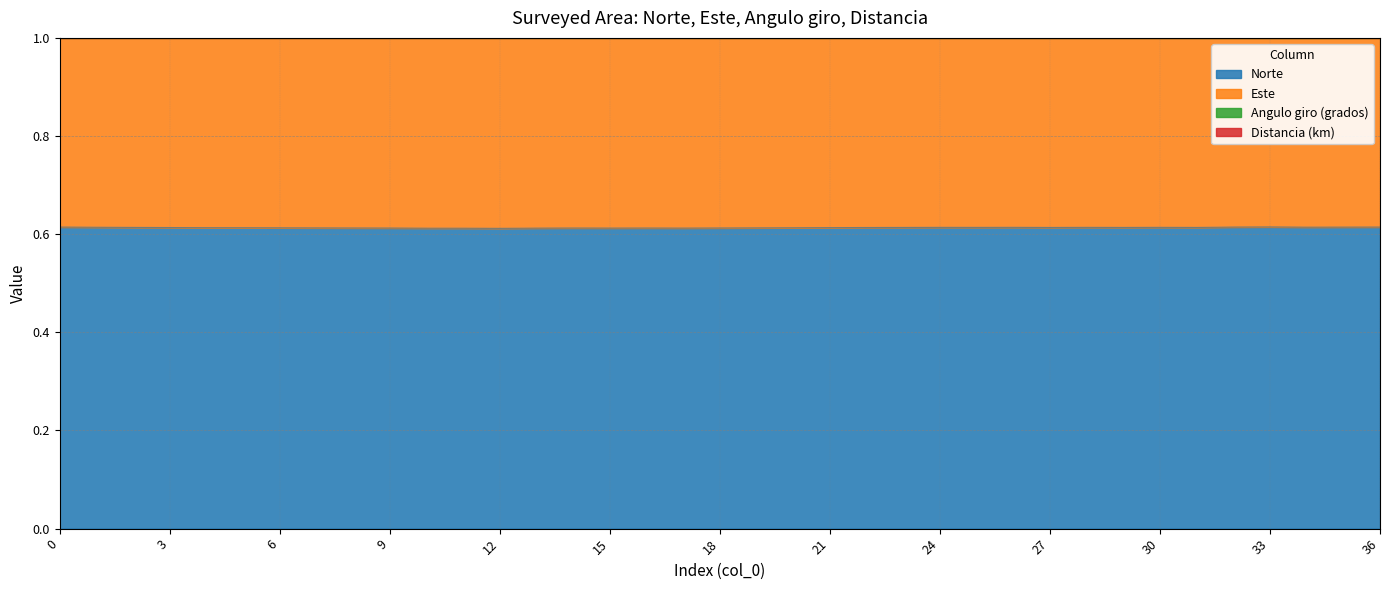

Where is the first local maximum for Distancia (km)?

2